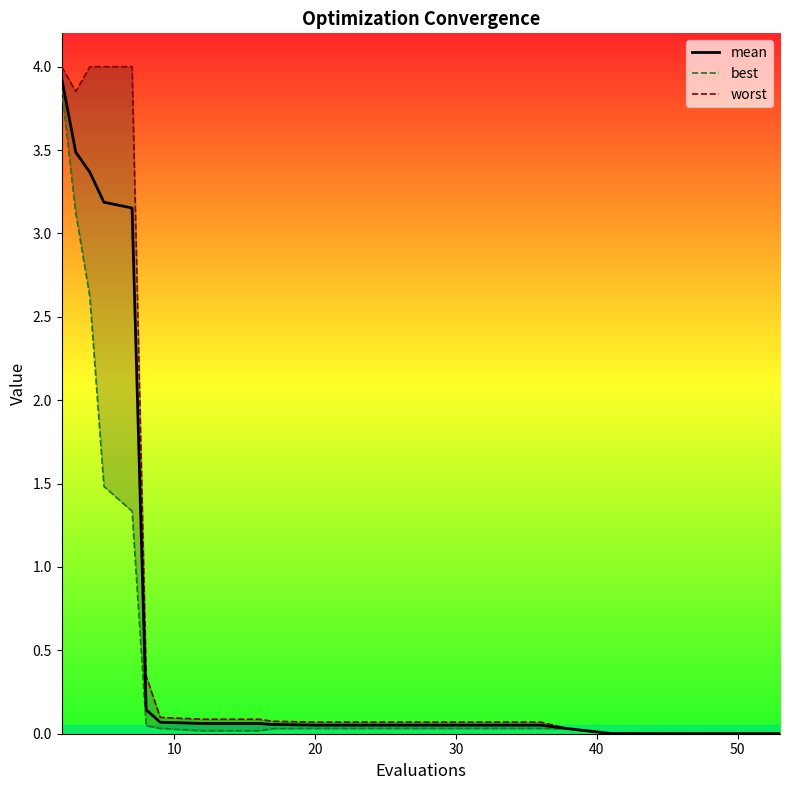

What is the maximum value for mean?

3.9